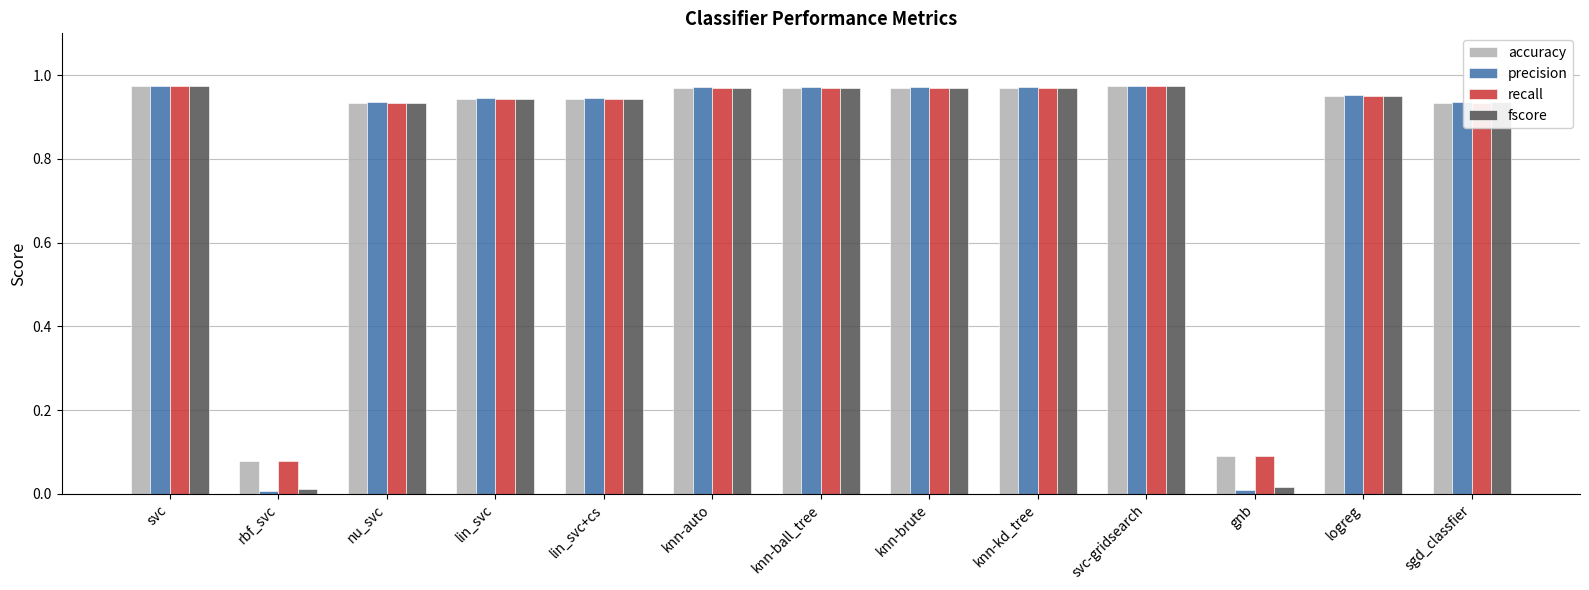

What is the sum of the precision values at sgd_classfier and nu_svc?

1.9